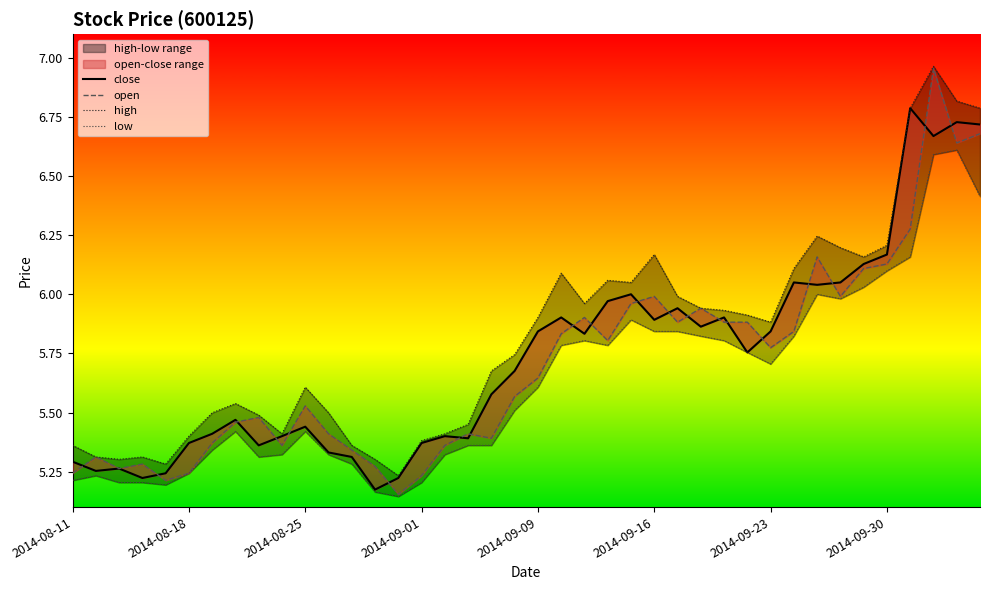

Reading right to left, transcribe all the data shown in this chart.

close: 6.7	6.7	6.7	6.8	6.2	6.1	6.0	6.0	6.0	5.8	5.8	5.9	5.9	5.9	5.9	6.0	6.0	5.8	5.9	5.8	5.7	5.6	5.4	5.4	5.4	5.2	5.2	5.3	5.3	5.4	5.4	5.4	5.5	5.4	5.4	5.2	5.2	5.3	5.3	5.3
open: 6.7	6.6	7.0	6.3	6.1	6.1	6.0	6.2	5.8	5.8	5.9	5.9	5.9	5.9	6.0	6.0	5.8	5.9	5.8	5.6	5.6	5.4	5.4	5.4	5.2	5.2	5.3	5.3	5.4	5.5	5.4	5.5	5.5	5.4	5.2	5.2	5.3	5.3	5.3	5.2
high: 6.8	6.8	7.0	6.8	6.2	6.2	6.2	6.2	6.1	5.9	5.9	5.9	5.9	6.0	6.2	6.0	6.1	6.0	6.1	5.9	5.7	5.7	5.5	5.4	5.4	5.2	5.3	5.4	5.5	5.6	5.4	5.5	5.5	5.5	5.4	5.3	5.3	5.3	5.3	5.4
low: 6.4	6.6	6.6	6.2	6.1	6.0	6.0	6.0	5.8	5.7	5.8	5.8	5.8	5.8	5.8	5.9	5.8	5.8	5.8	5.6	5.5	5.4	5.4	5.3	5.2	5.1	5.2	5.3	5.3	5.4	5.3	5.3	5.4	5.3	5.2	5.2	5.2	5.2	5.2	5.2